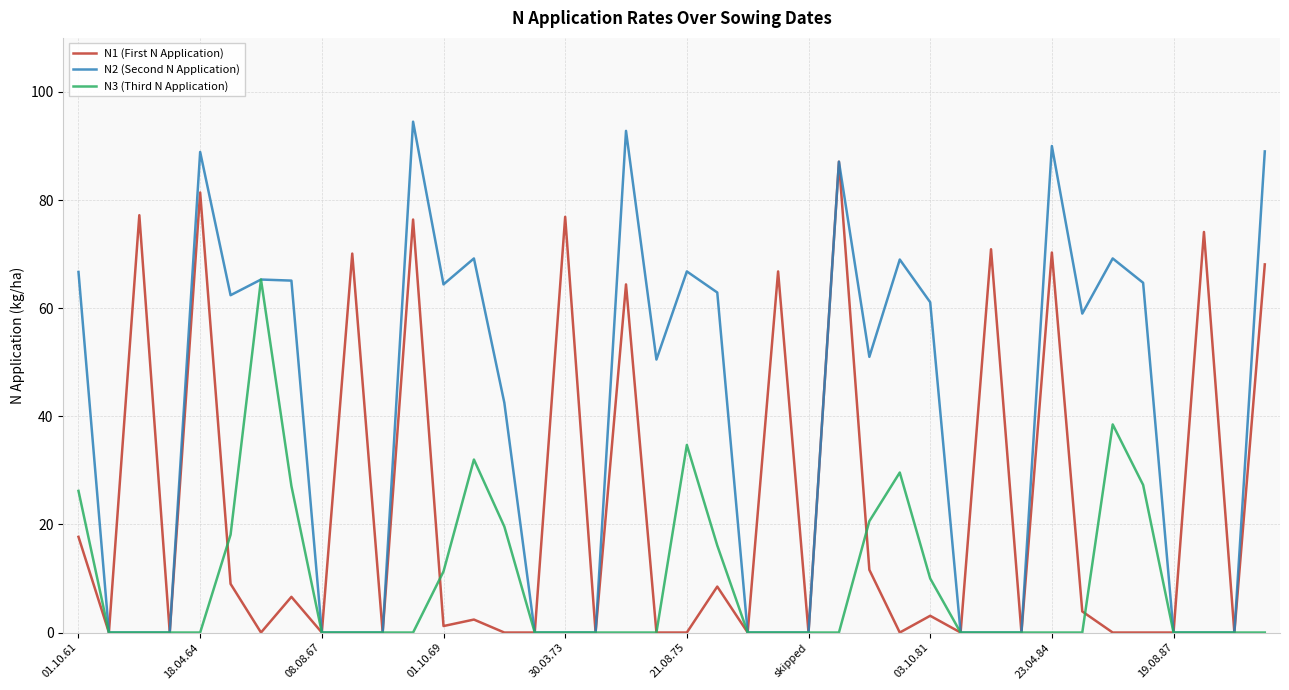

How many series are shown in this chart?

3